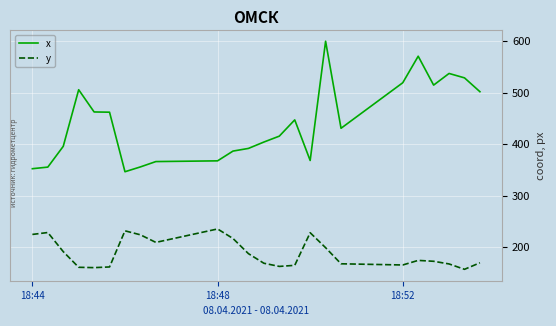

Which series has the largest total across all categories?

x